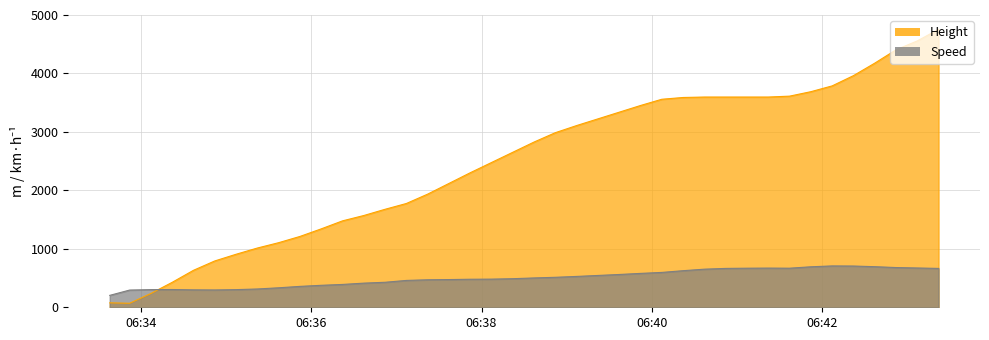

Reading left to right, extract all data points from this chart.

Height: 76.2	68.6	236.2	426.7	632.5	792.5	906.8	1013.5	1104.9	1211.6	1341.1	1478.3	1569.7	1676.4	1775.5	1935.5	2118.4	2301.2	2476.5	2651.8	2827.0	2987.0	3109.0	3223.3	3337.6	3451.9	3558.5	3589.0	3596.6	3596.6	3596.6	3596.6	3611.9	3688.1	3787.1	3962.4	4175.8	4404.4	4556.8	4754.9
Speed: 203.7	294.5	301.9	303.7	298.2	296.3	301.9	313.0	333.4	357.4	376.0	390.8	413.0	427.8	459.3	470.4	474.1	479.7	481.5	488.9	501.9	513.0	527.8	544.5	561.2	579.7	596.3	626.0	651.9	664.9	668.6	670.4	668.6	692.6	707.5	705.6	694.5	679.7	672.3	664.9